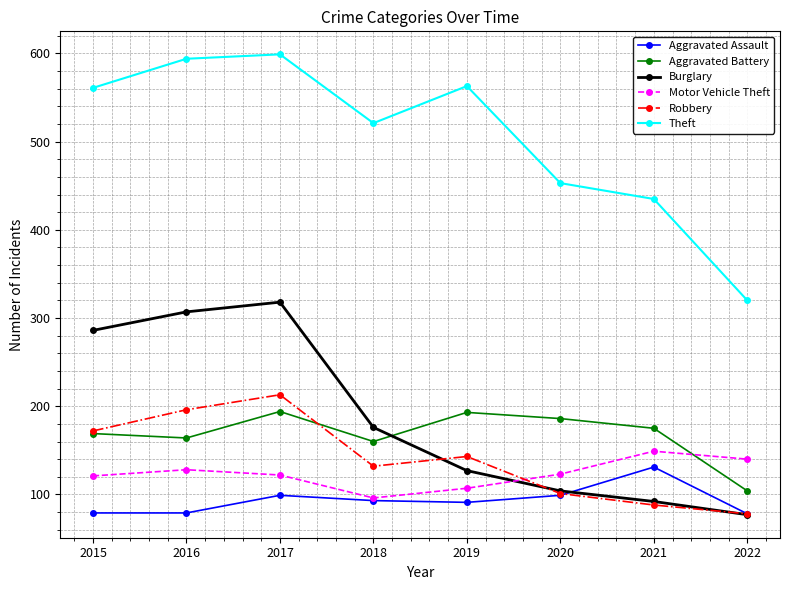

Between 2017 and 2022, which series saw the biggest shift?

Theft